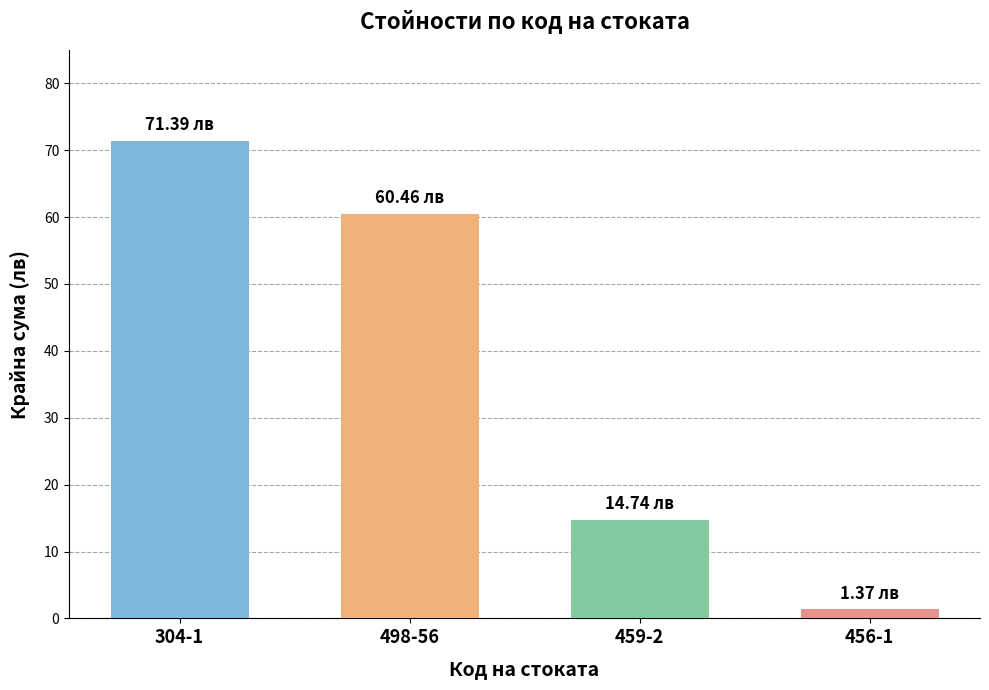

What is the greatest value displayed?

71.4